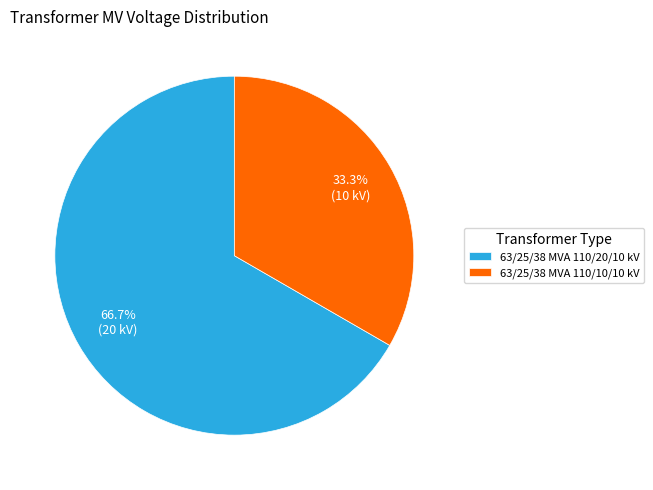

Approximately how many times larger is the value at 63/25/38 MVA 110/10/10 kV compared to 63/25/38 MVA 110/20/10 kV?

0.5